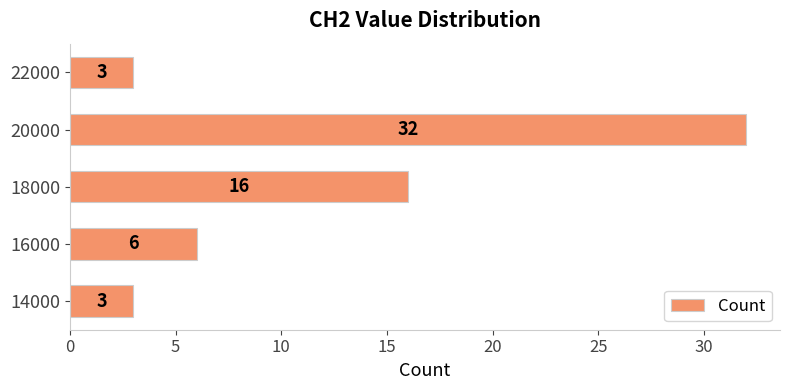

Are the bars horizontal?

Yes